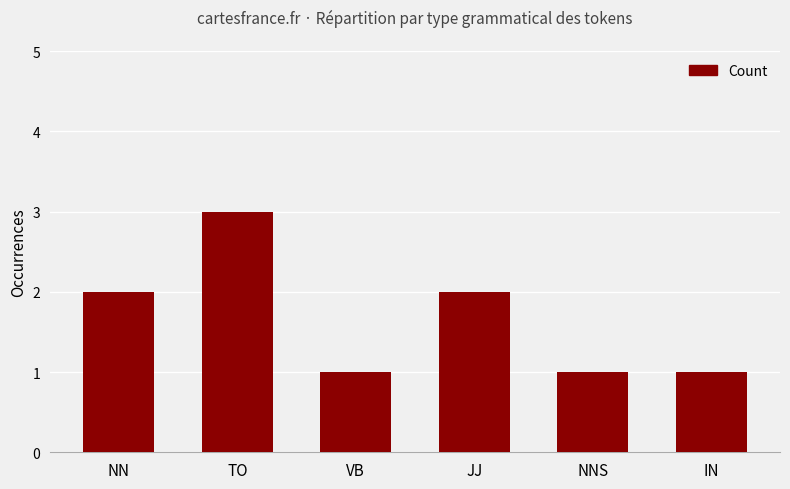

How many bars are there in total?

6